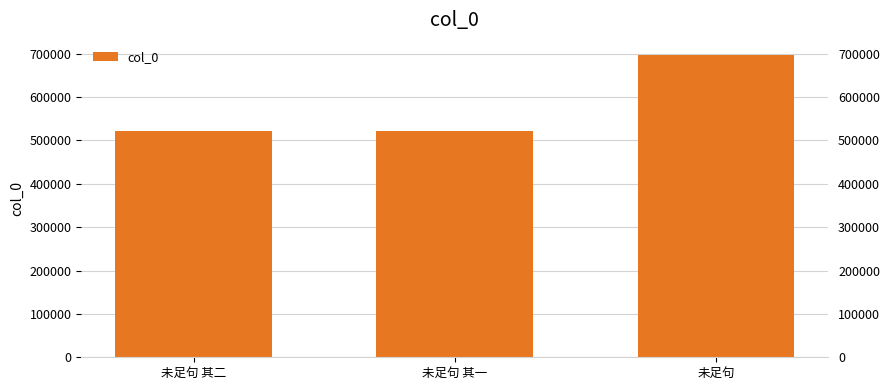

Count the number of categories in the chart.

3